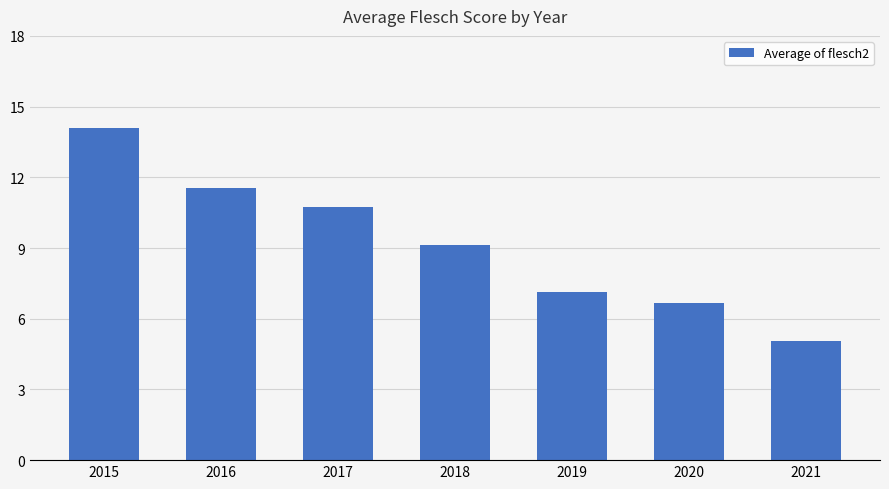

At which category does the chart reach its peak across all series?

2015